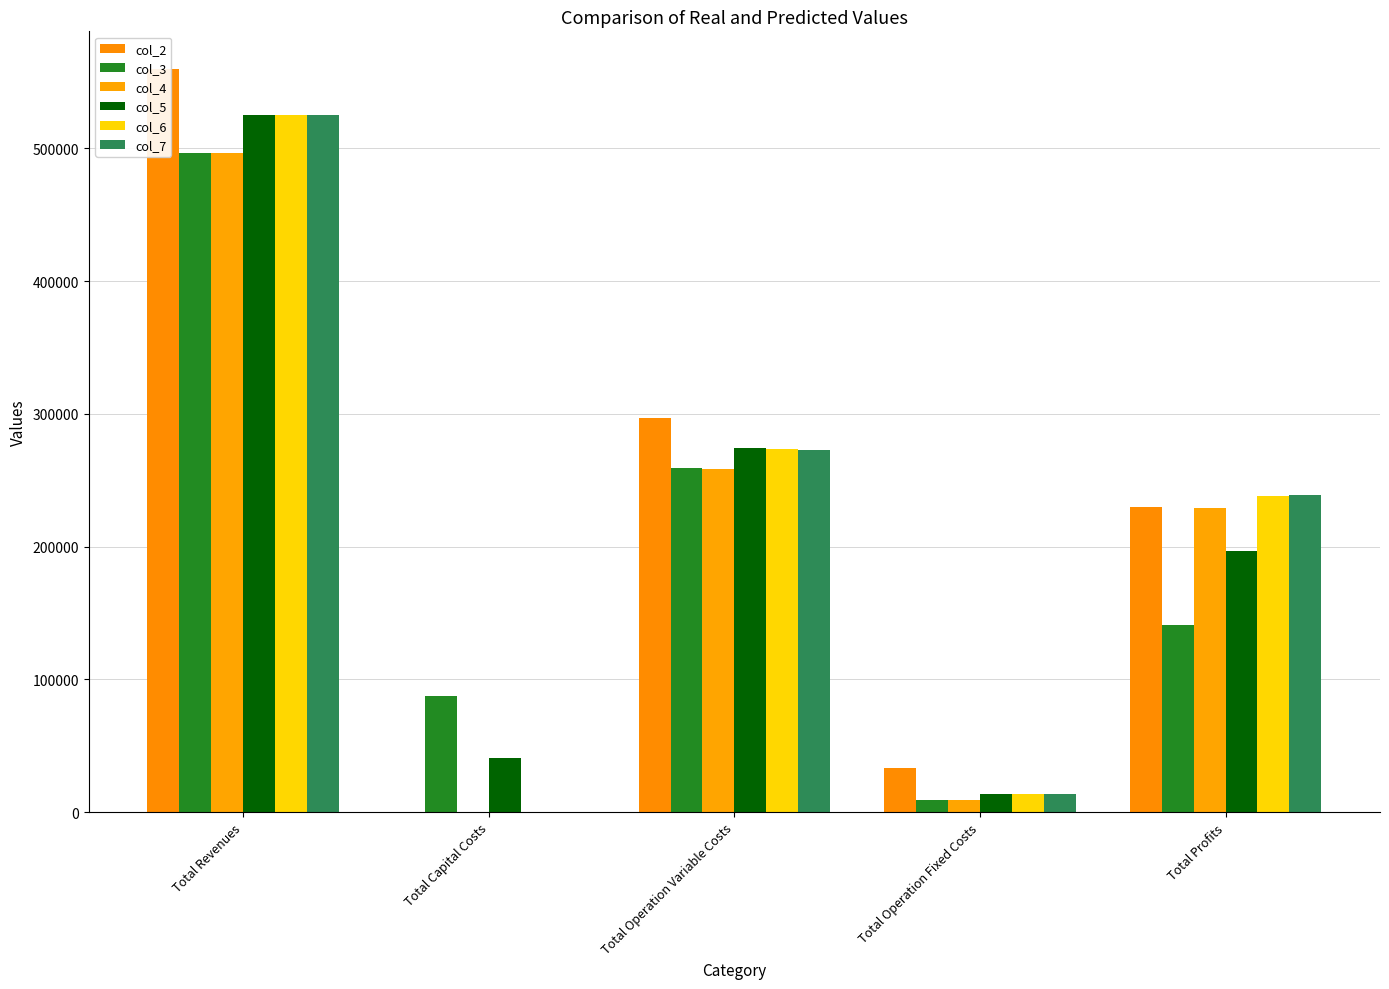

Is it true that col_5 equals 14593.2 at Total Capital Costs?

False